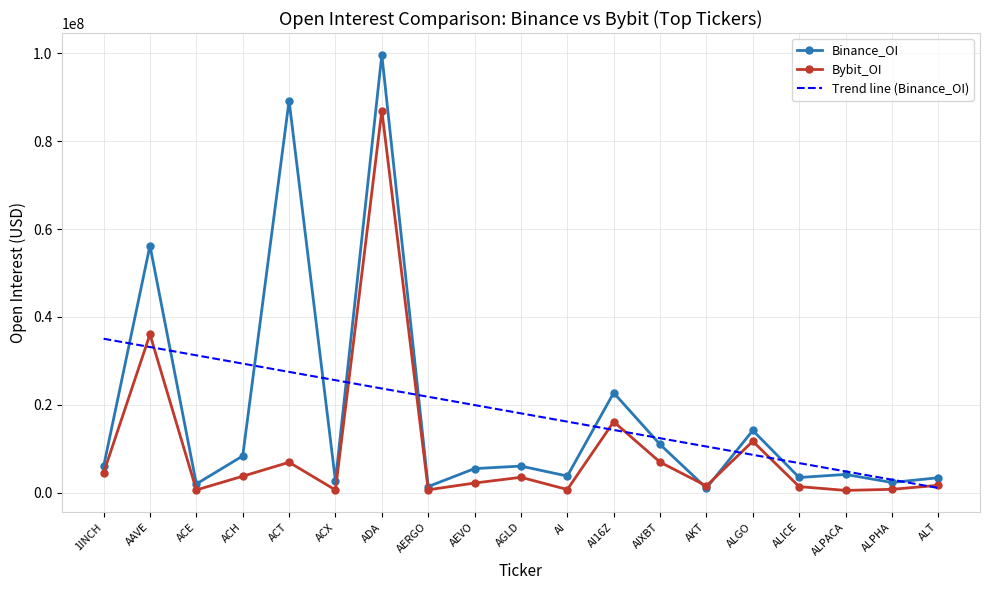

At how many categories does at least one series exceed 82924249?

2